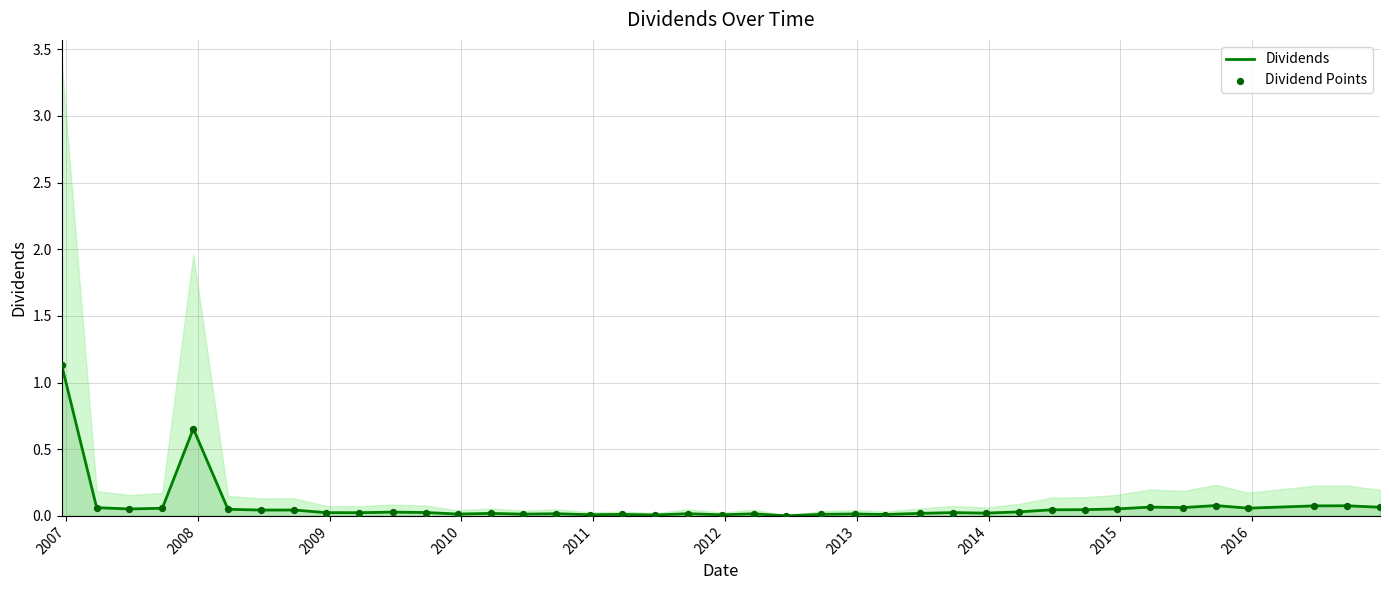

What are all the series names shown in the legend?

Dividends, Dividend Points